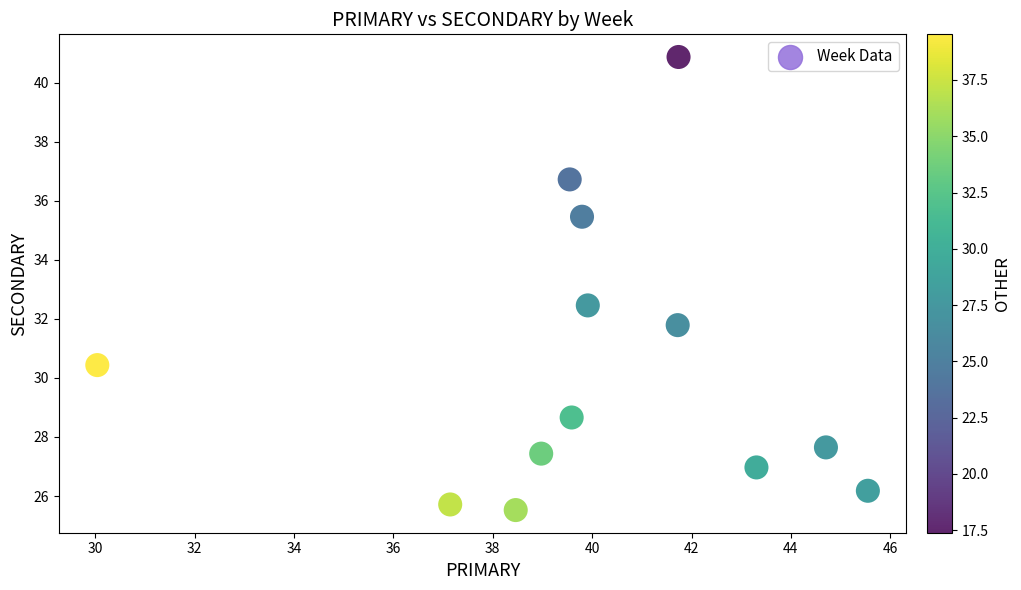

What Y value in the scatter plot is closest to 33?

32.5